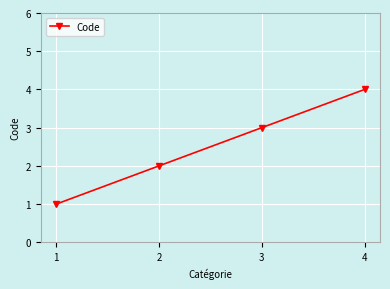

The chart shows a value of 2 at 2. True or false?

True